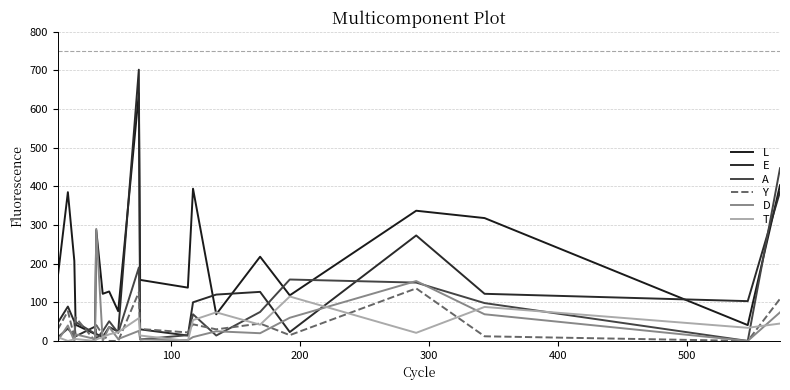

Reading left to right, what are all the values shown in this chart?

L: 161	385	207	42	18	287	122	128	77	641	158	138	394	69	218	118	337	318	41	403
E: 46	89	50	12	37	18	10	36	24	702	30	14	100	120	127	23	273	122	103	386
A: 9	32	12	49	19	5	25	51	21	190	4	15	69	14	75	159	151	98	0	447
Y: 29	77	10	61	0	41	16	0	0	126	31	22	43	30	45	15	136	12	0	109
D: 0	40	0	17	5	290	0	36	5	26	4	2	10	25	20	60	155	69	0	74
T: 10	0	4	5	0	4	10	17	23	59	14	0	54	74	42	115	21	88	34	45